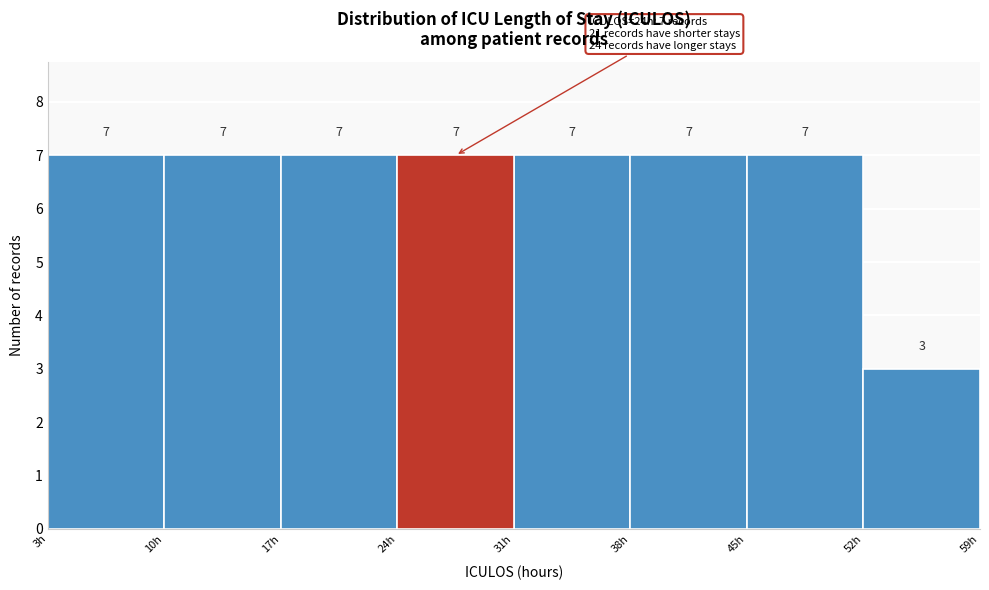

Reading left to right, list every bar in this chart as the range it spans on the x-axis followed by its height.

3 to 10: 7
10 to 17: 7
17 to 24: 7
24 to 31: 7
31 to 38: 7
38 to 45: 7
45 to 52: 7
52 to 59: 3